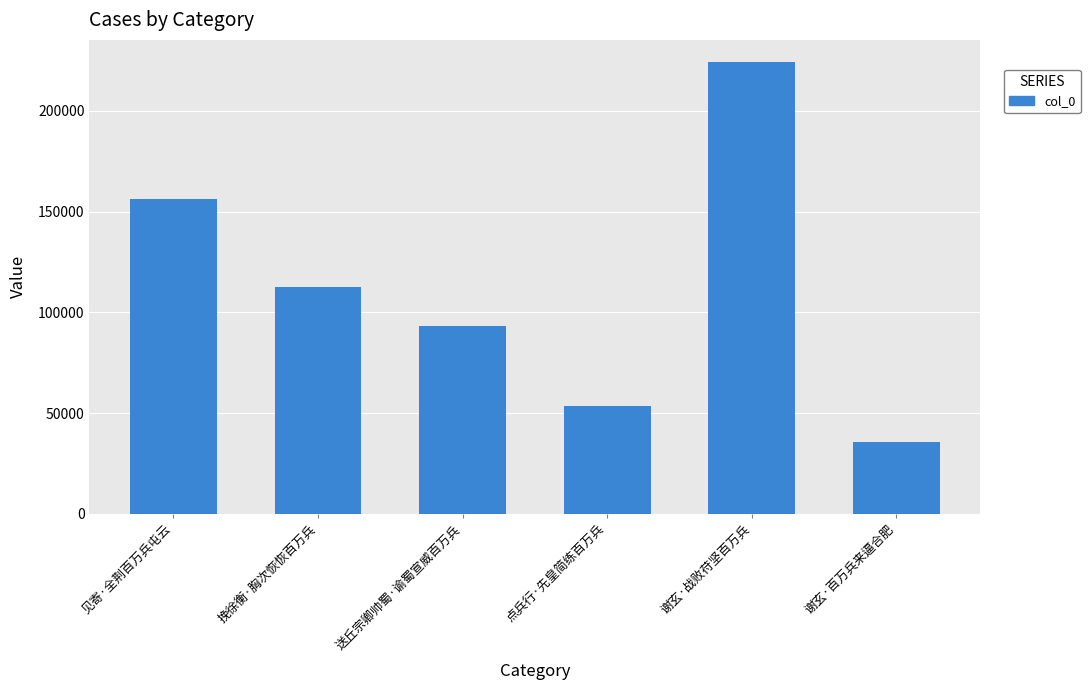

Where does the data first go above 112385?

见寄·全荆百万兵屯云